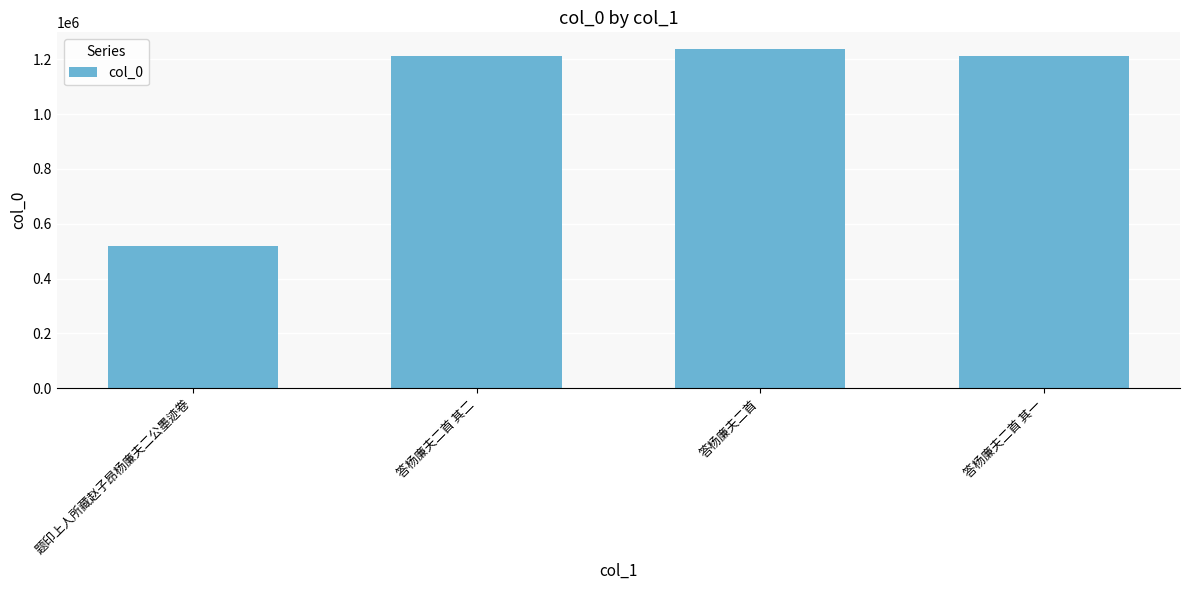

True or false: the data shows 2037441 at 答杨廉夫二首 其二.

False